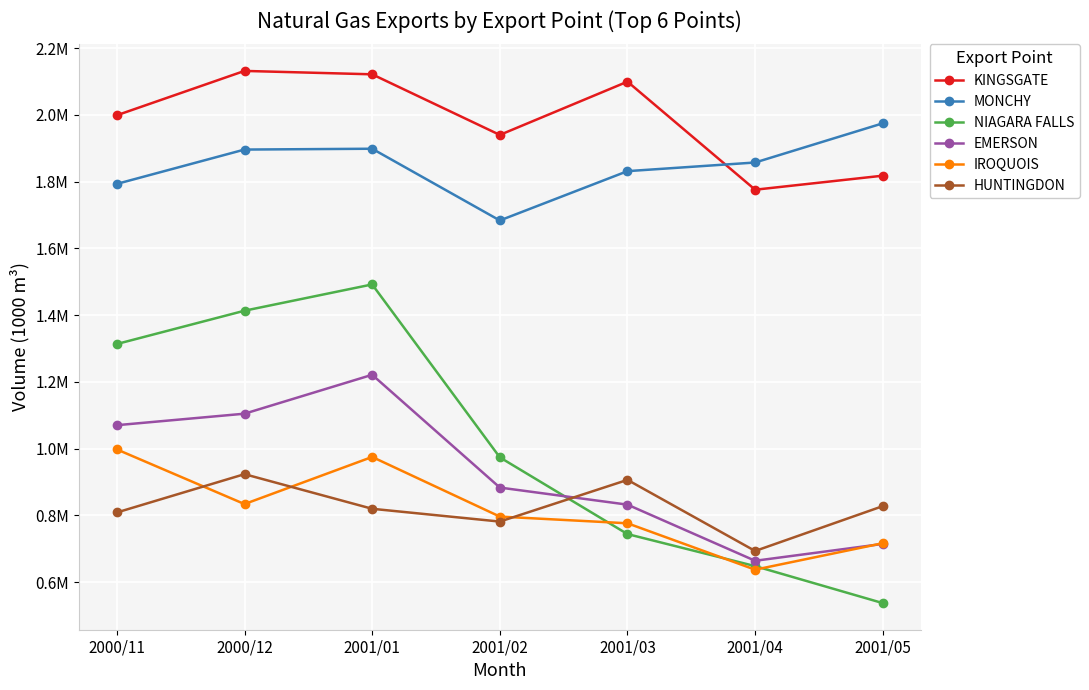

Is this an area chart (filled region under the line)?

No